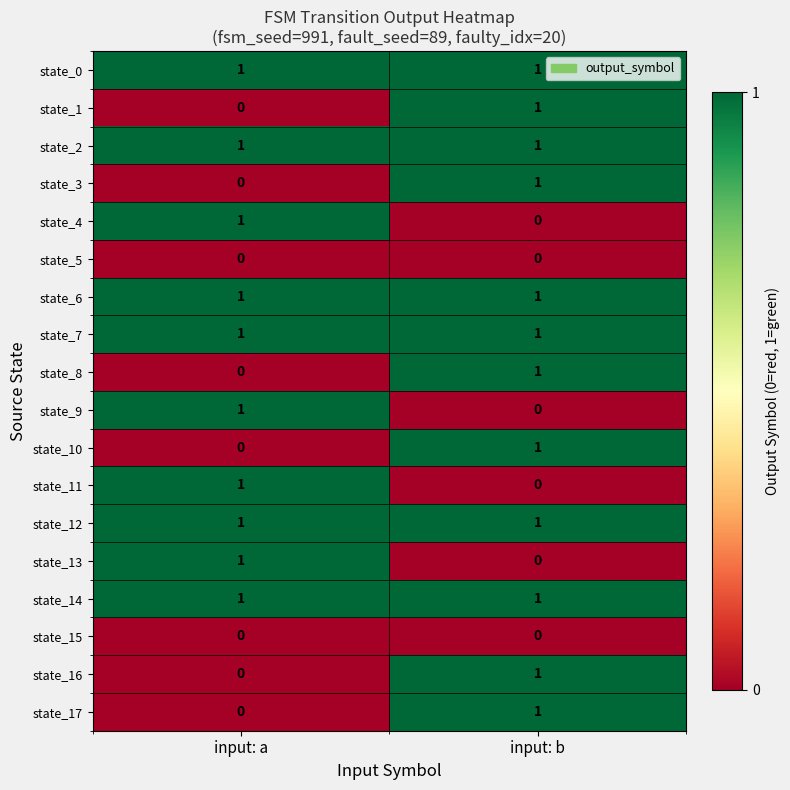

The value of state_3 at input: a is 0. True or false?

True